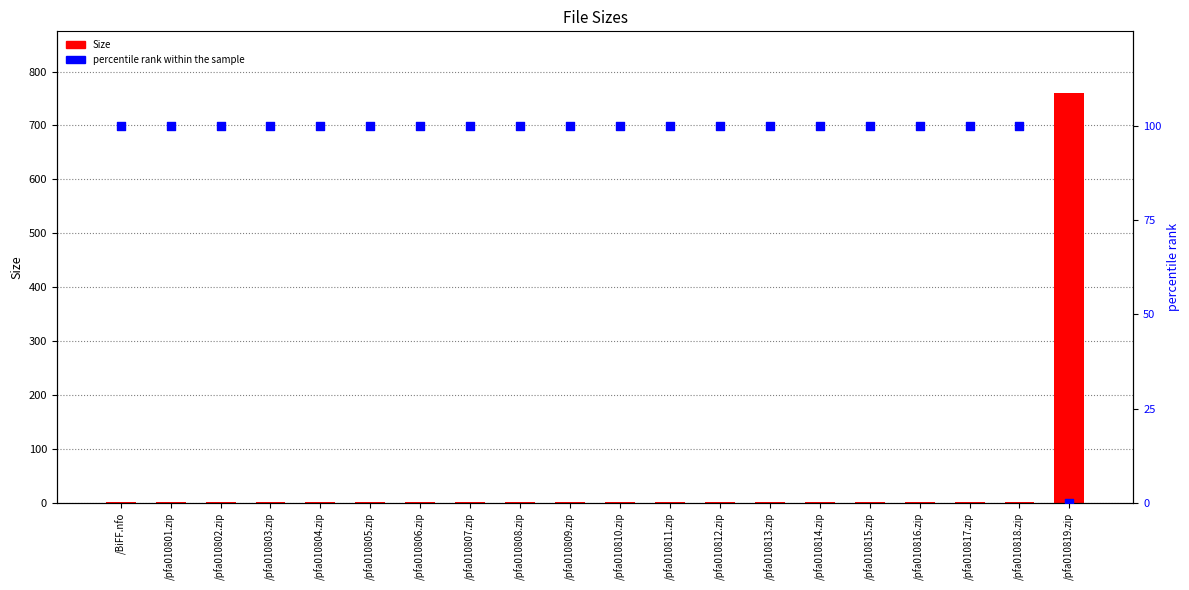

At how many categories does at least one series exceed 581?

1